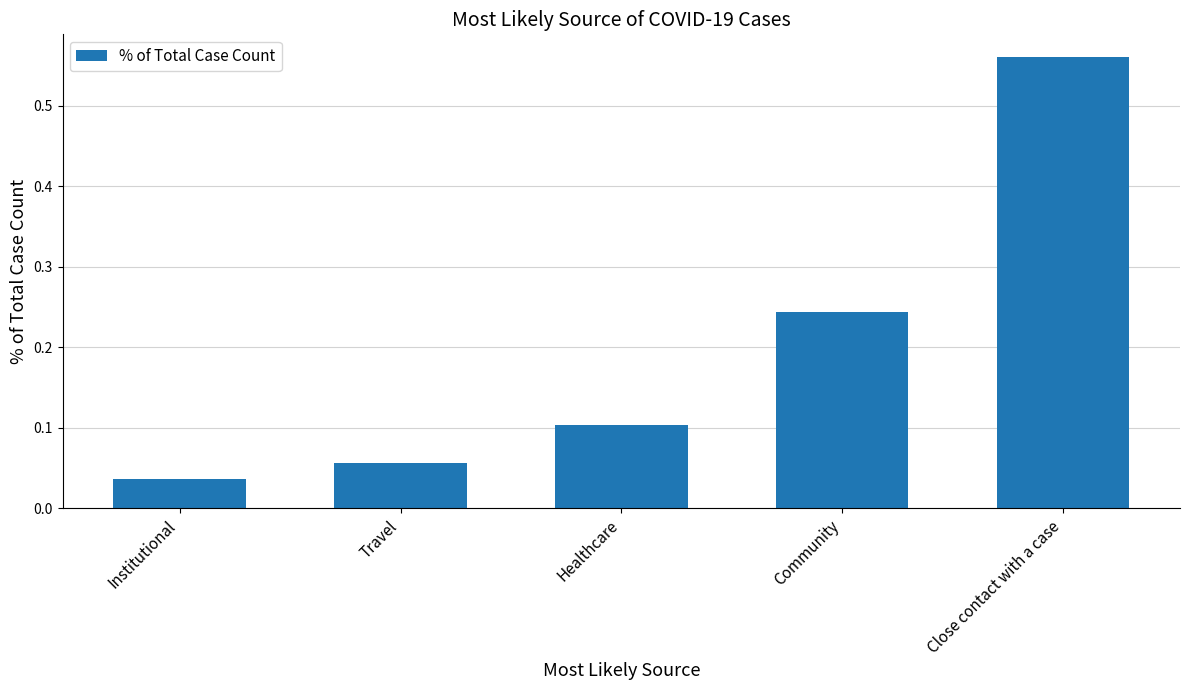

What is the label of the 4th bar from the right?

Travel